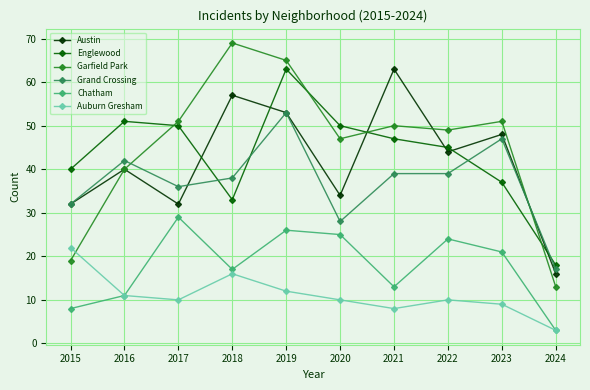

The value of Austin at 2023 is 48. True or false?

True